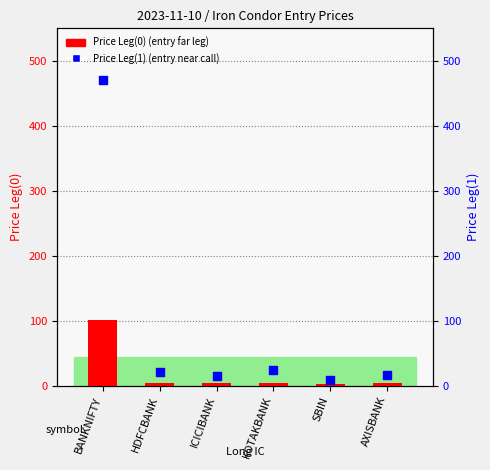

Which series contains the lowest Y value?

Price Leg(0)